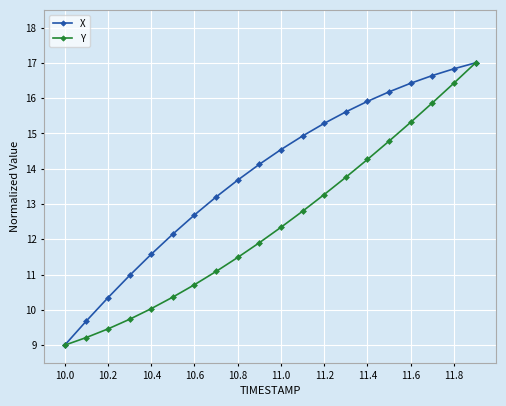

At how many categories does at least one series exceed 13?

13